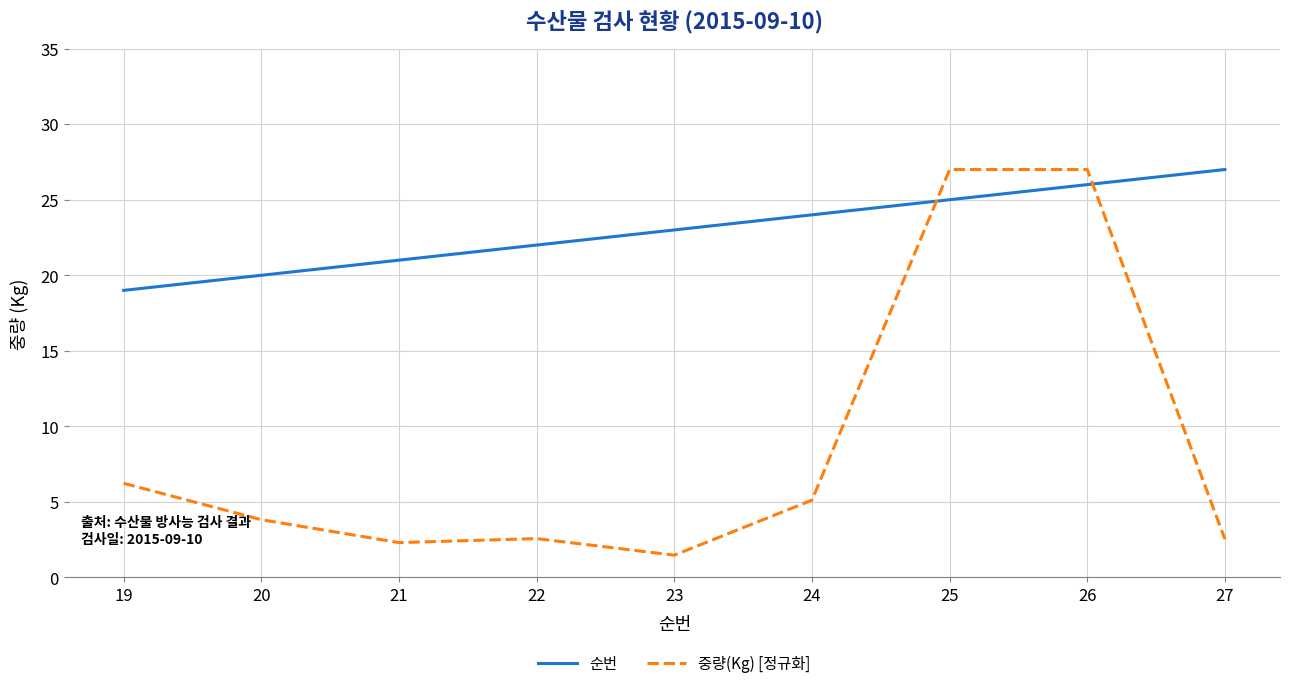

Rank the series at 24 from lowest to highest value.

중량(Kg) [정규화], 순번